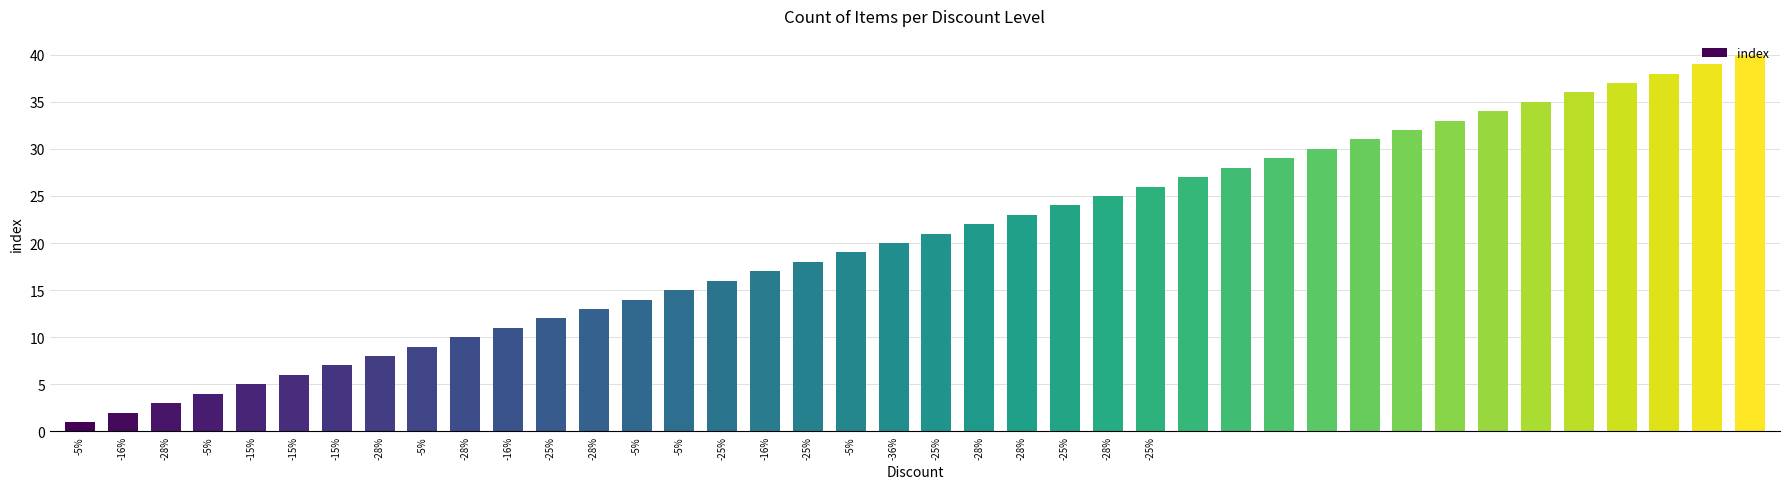

What is the label of the 28th bar from the right?

-28%